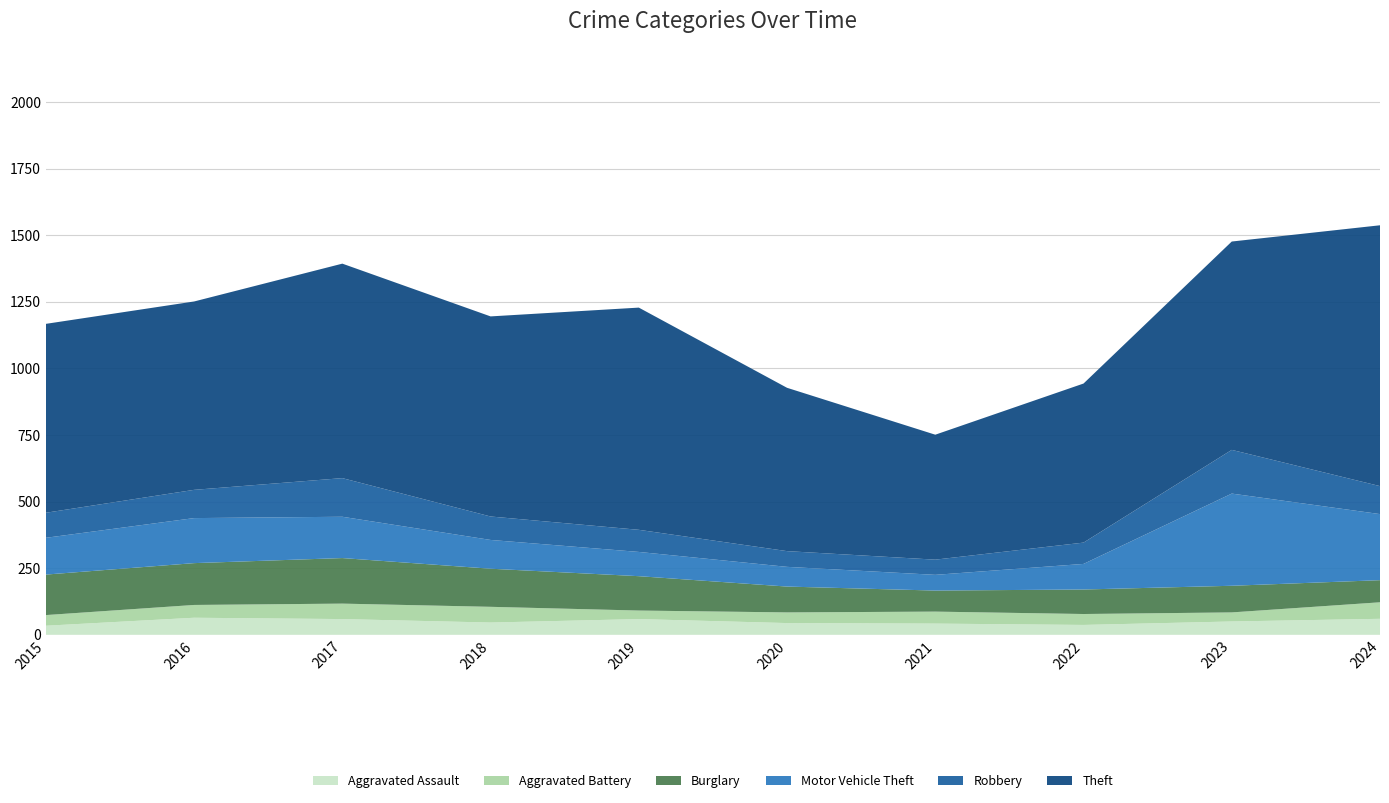

Reading left to right, what are all the values shown in this chart?

Aggravated Assault: 2015=34	2016=64	2017=59	2018=46	2019=59	2020=44	2021=42	2022=37	2023=50	2024=60
Aggravated Battery: 2015=40	2016=48	2017=58	2018=59	2019=32	2020=40	2021=45	2022=41	2023=34	2024=62
Burglary: 2015=152	2016=157	2017=171	2018=143	2019=129	2020=97	2021=79	2022=92	2023=100	2024=83
Motor Vehicle Theft: 2015=138	2016=169	2017=155	2018=108	2019=91	2020=74	2021=59	2022=96	2023=346	2024=248
Robbery: 2015=94	2016=106	2017=145	2018=88	2019=83	2020=59	2021=57	2022=80	2023=164	2024=105
Theft: 2015=709	2016=707	2017=805	2018=751	2019=834	2020=613	2021=469	2022=597	2023=782	2024=979